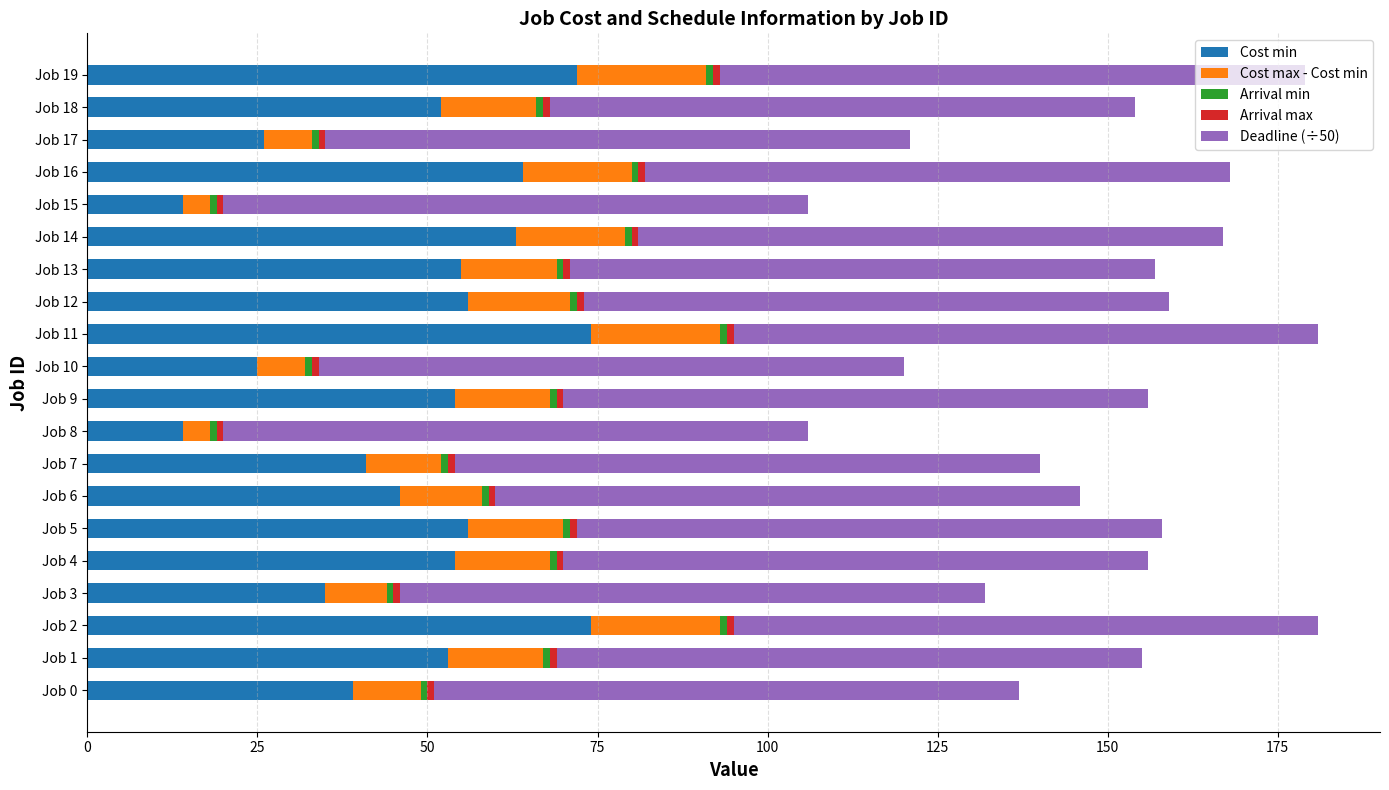

What is the lowest value of the Cost min series?

14